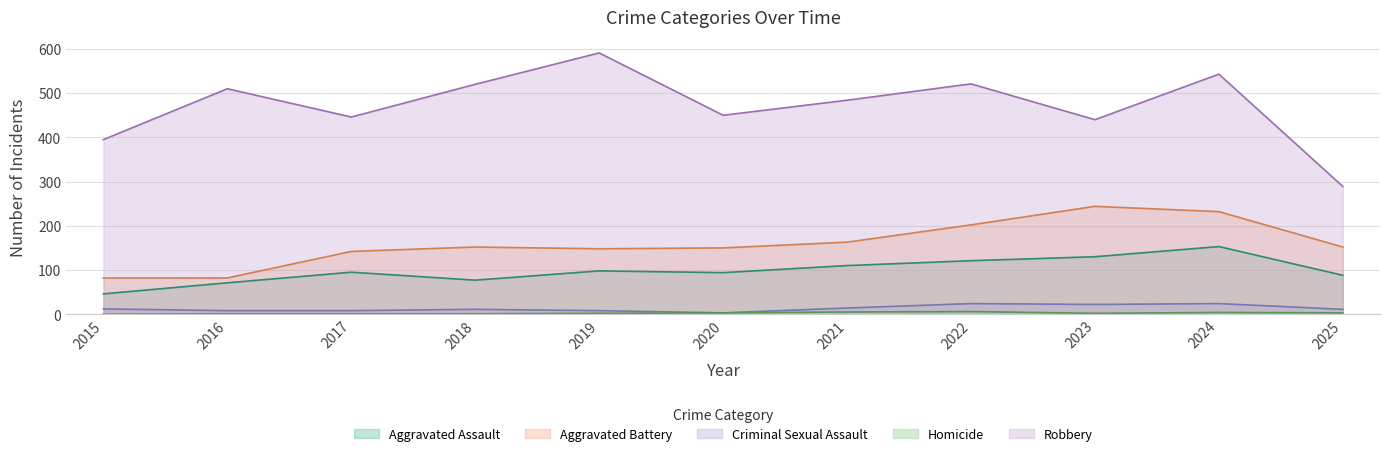

Reading left to right, list all the values displayed in this chart.

Aggravated Assault: 2015=46	2016=71	2017=95	2018=77	2019=98	2020=94	2021=110	2022=121	2023=130	2024=153	2025=88
Aggravated Battery: 2015=82	2016=82	2017=142	2018=152	2019=148	2020=150	2021=163	2022=202	2023=244	2024=232	2025=152
Criminal Sexual Assault: 2015=12	2016=8	2017=8	2018=11	2019=8	2020=3	2021=14	2022=24	2023=22	2024=24	2025=11
Homicide: 2015=0	2016=1	2017=1	2018=1	2019=2	2020=3	2021=5	2022=6	2023=2	2024=4	2025=3
Robbery: 2015=395	2016=510	2017=446	2018=520	2019=591	2020=450	2021=484	2022=521	2023=440	2024=543	2025=289